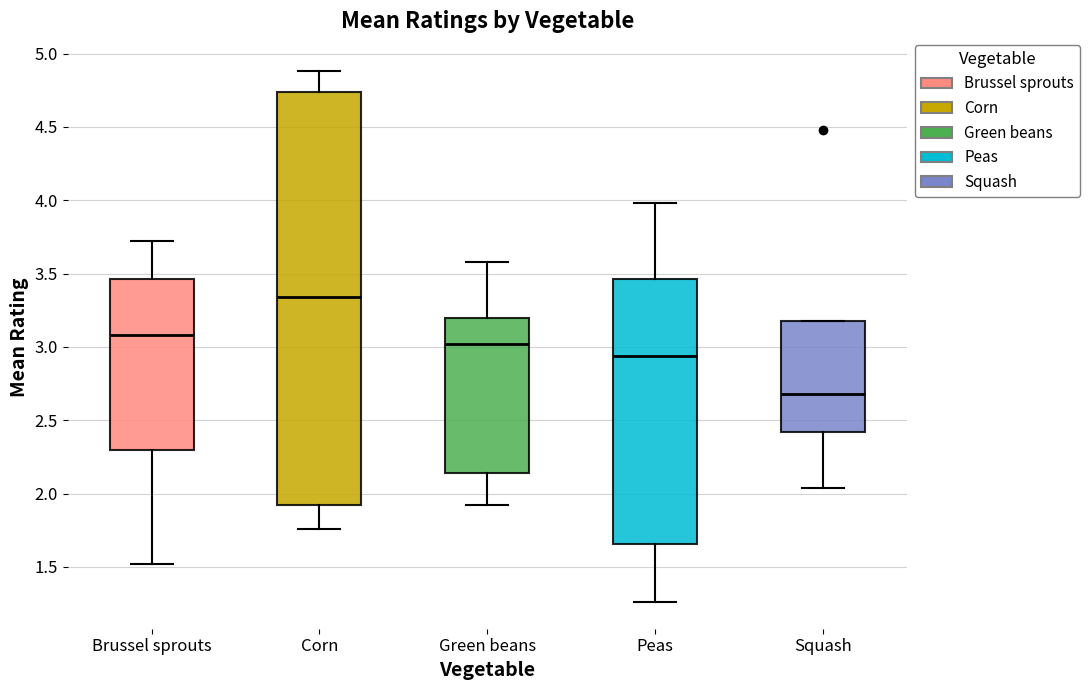

Reading left to right, read every box against the y-axis: the position of its median line, the range the box covers, and the ends of its whiskers. The values are not printed on the chart, so give them approximately, as read against the axis.

Brussel sprouts: median 3.10, box 2.30 to 3.45, whiskers 1.50 to 3.70
Corn: median 3.35, box 1.90 to 4.75, whiskers 1.75 to 4.90
Green beans: median 3.00, box 2.15 to 3.20, whiskers 1.90 to 3.60
Peas: median 2.95, box 1.65 to 3.45, whiskers 1.25 to 4.00
Squash: median 2.70, box 2.40 to 3.20, whiskers 2.05 to 3.20